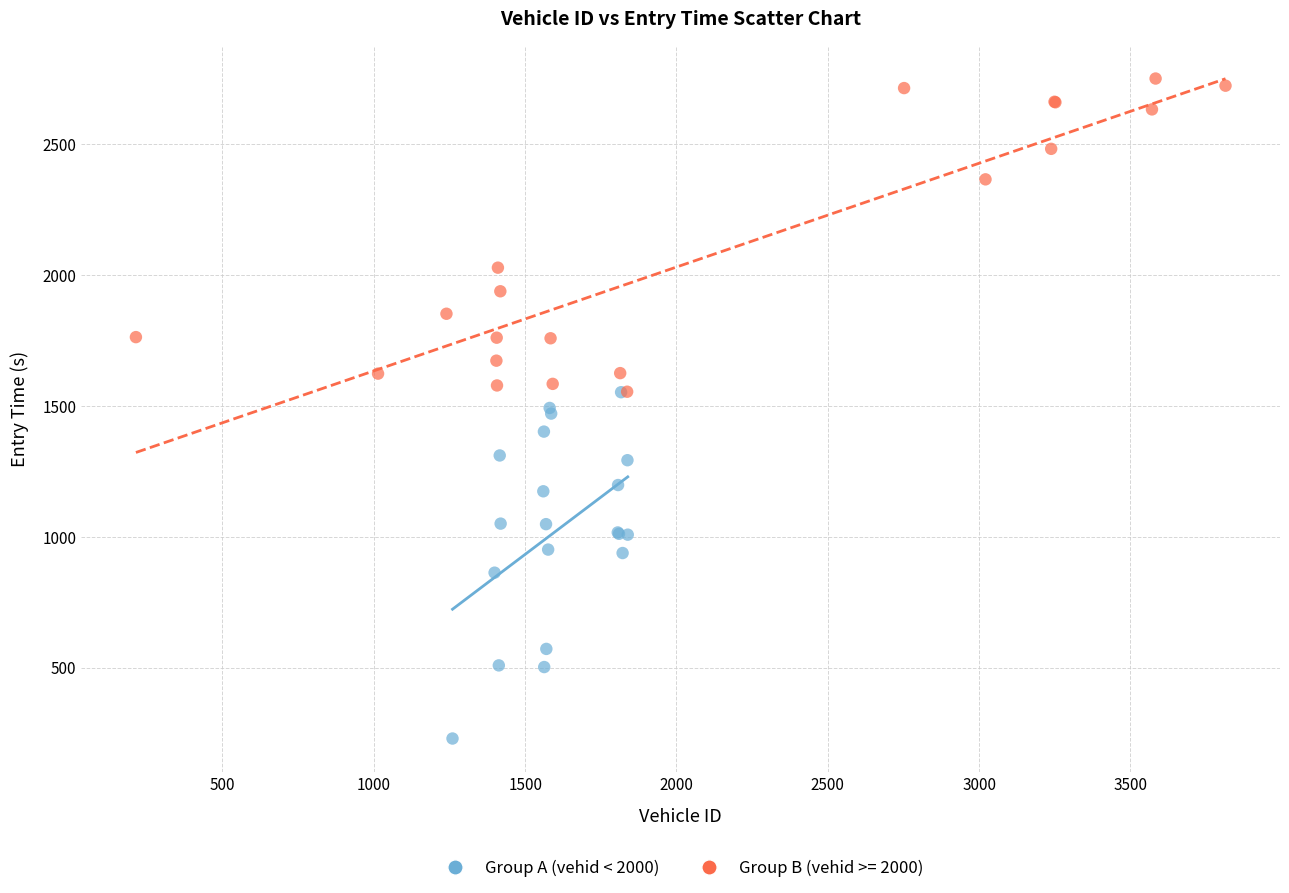

Which series has the widest spread of Y values?

Group A (vehid < 2000)